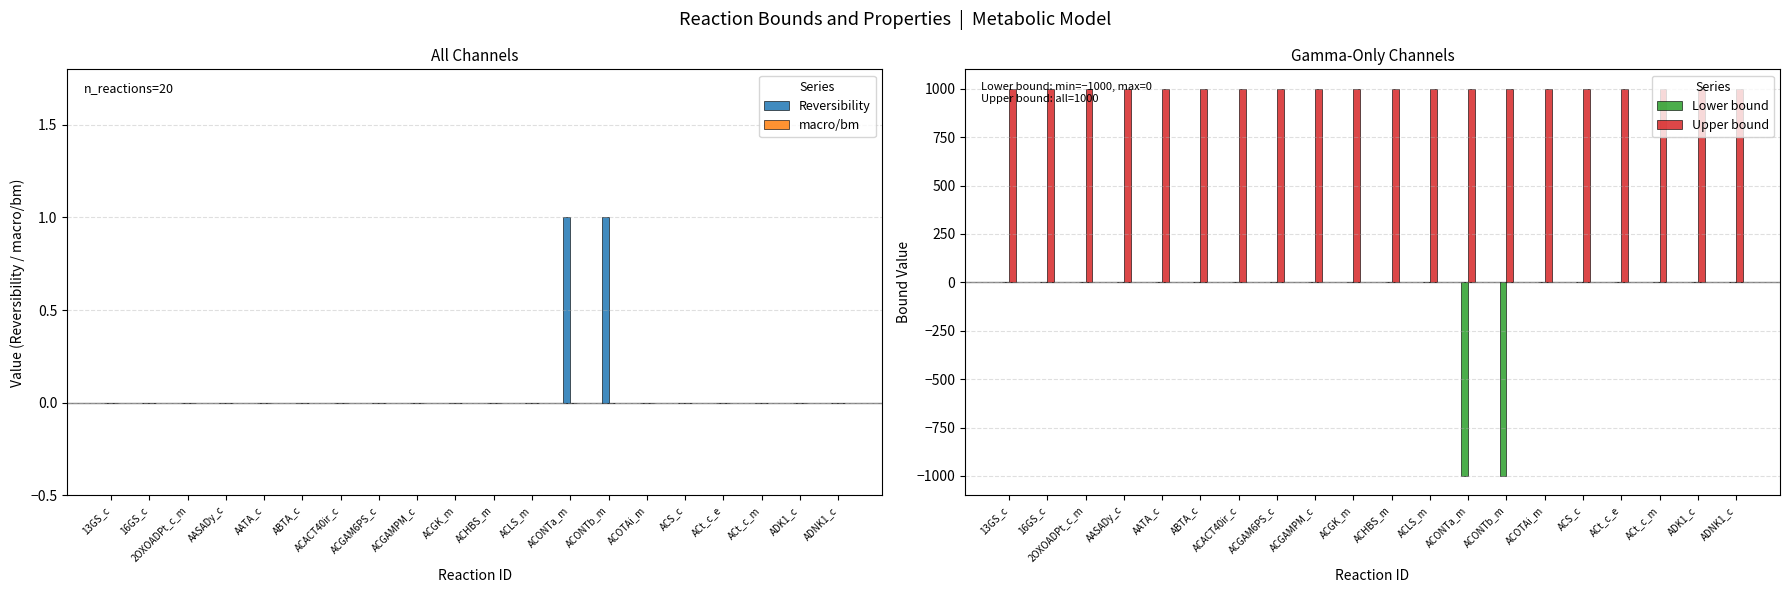

What is the value of the Upper bound bar at the 19th from the left?

1000